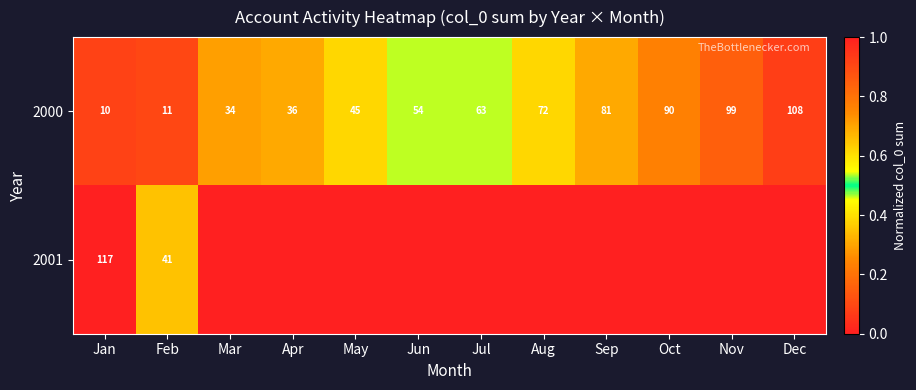

Which series changed the most between Jan and Feb?

2001